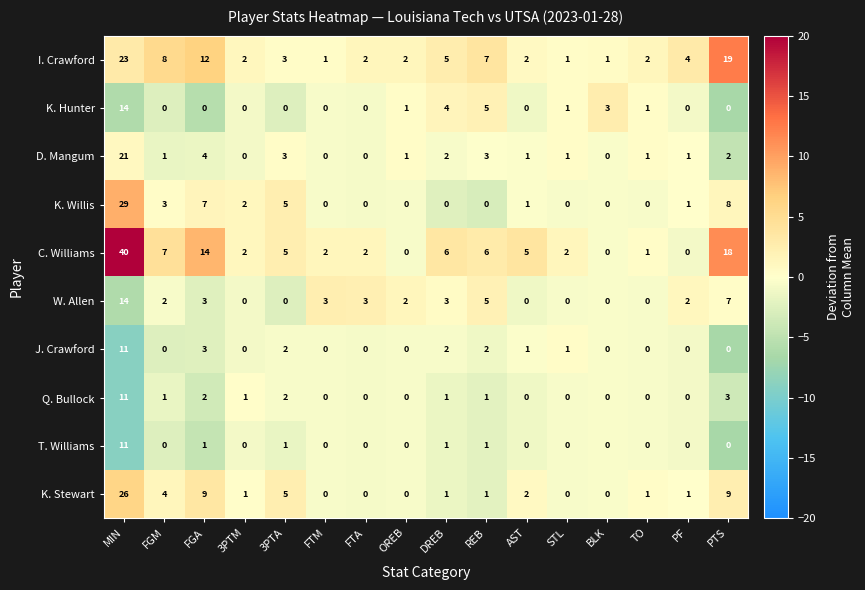

At which category is the sum across all series the highest?

MIN